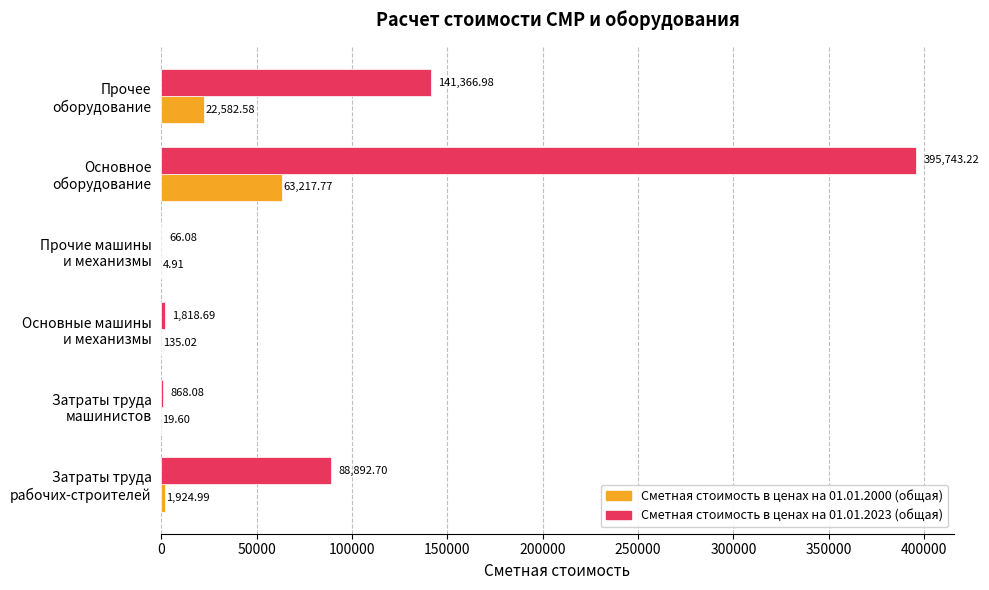

What is the sum of all Сметная стоимость в ценах на 01.01.2000 (общая) values?

87884.9